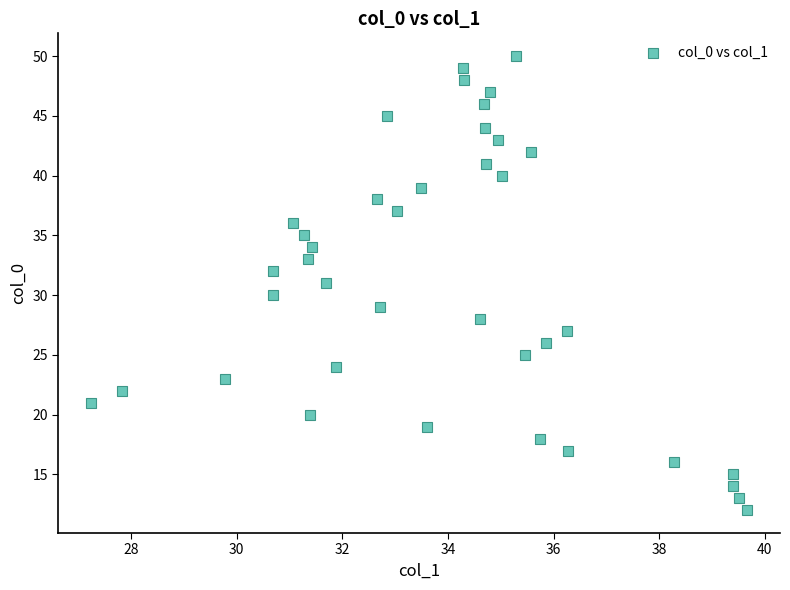

What is the range of Y values (max minus min)?

38